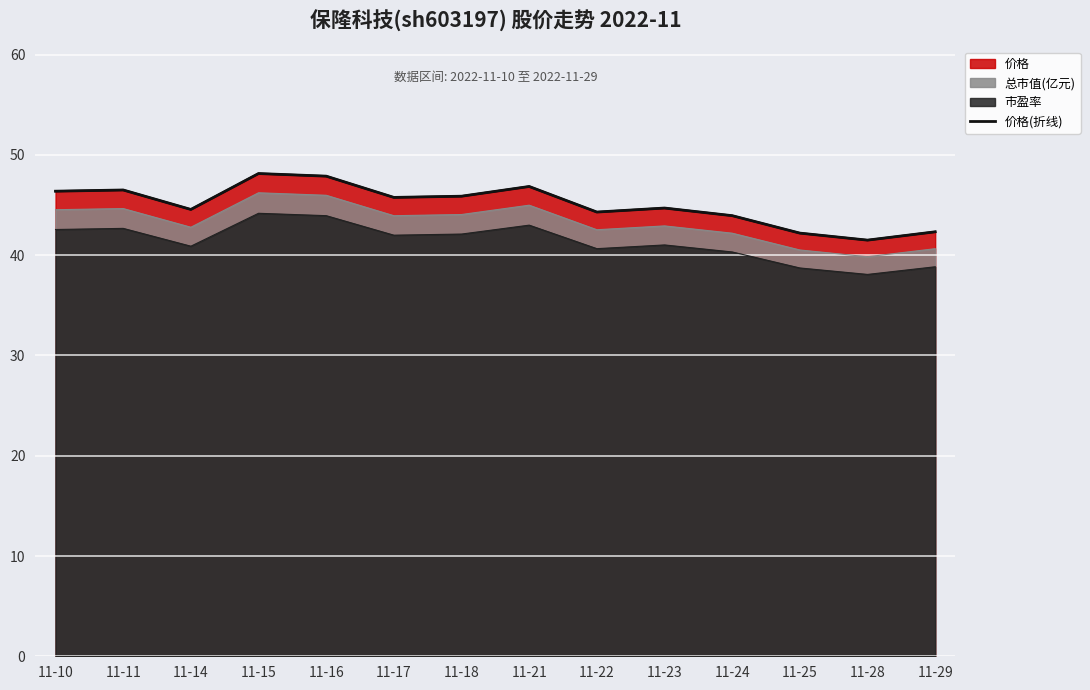

At which category does the data reach its first local valley?

11-14